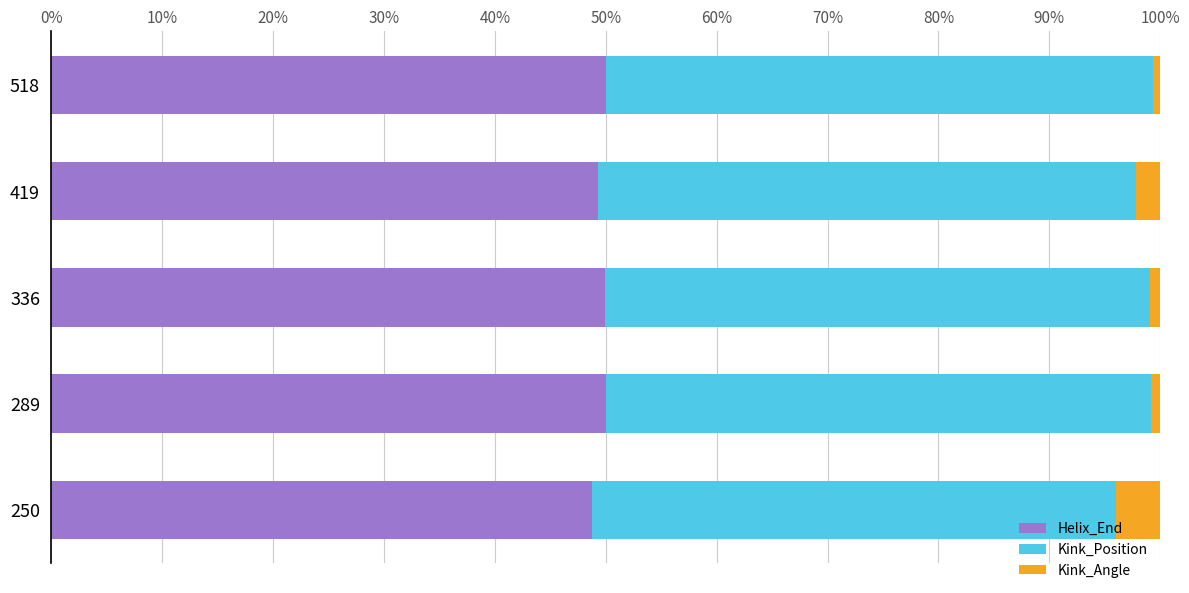

What is the maximum value for Helix_End?

50.1